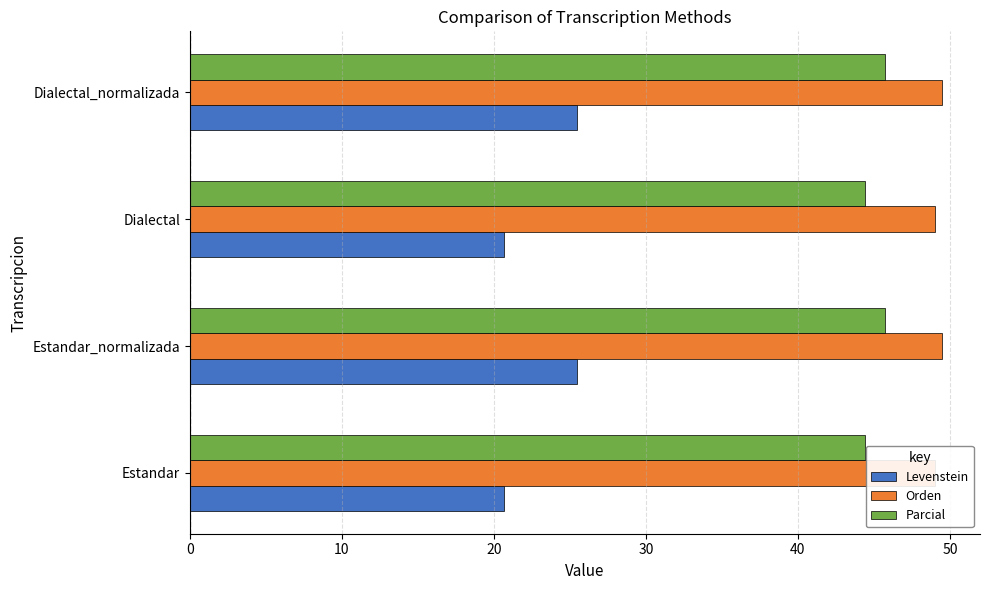

The Parcial series shows 58.8 at Estandar. True or false?

False